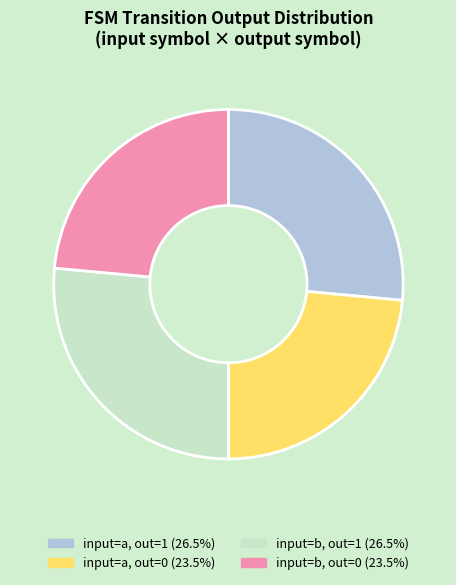

Is there a majority slice in this chart?

No